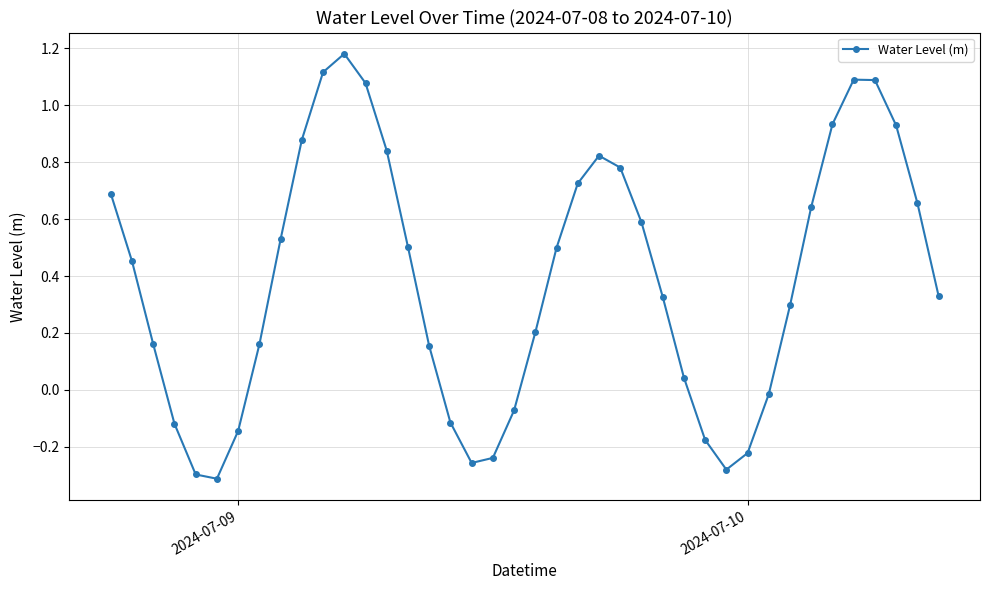

True or false: the data has more than 0 interior local peaks.

True